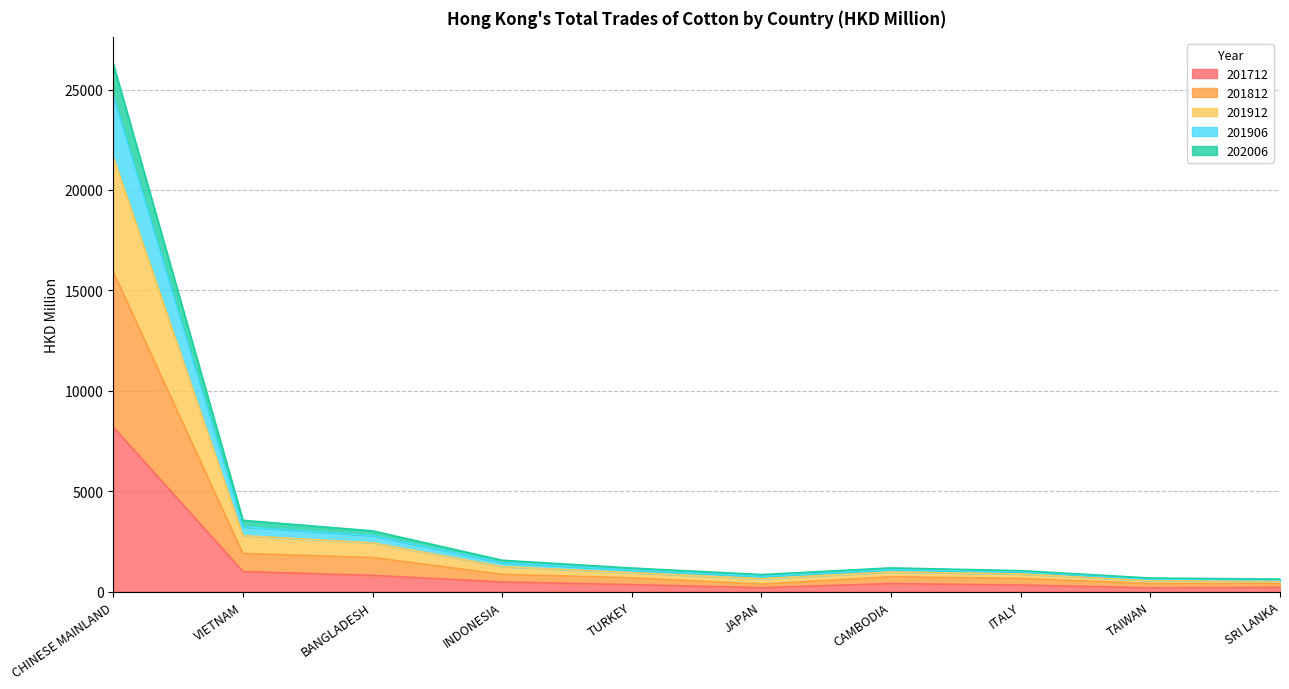

At which category is the sum across all series the highest?

CHINESE MAINLAND